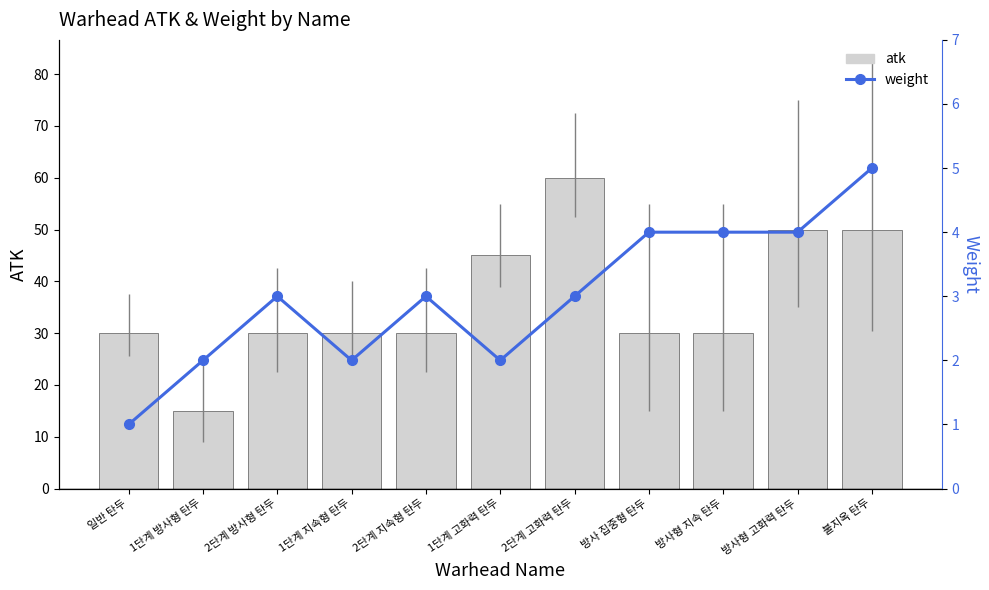

True or false: atk has a value of 79 at 방사형 고화력 탄두.

False